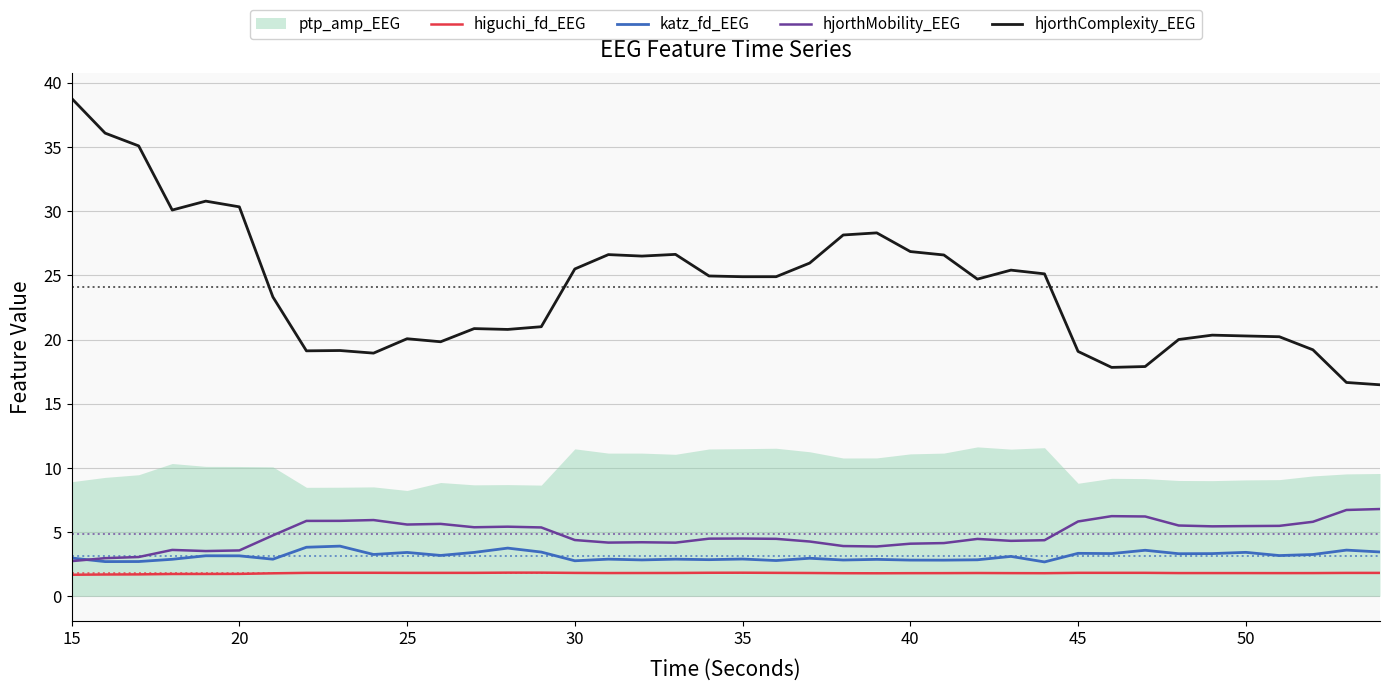

Which category has the lowest value across all series?

15